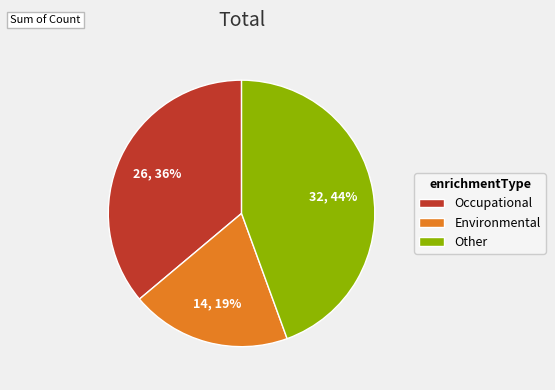

Does Environmental account for over 50% of the chart?

No